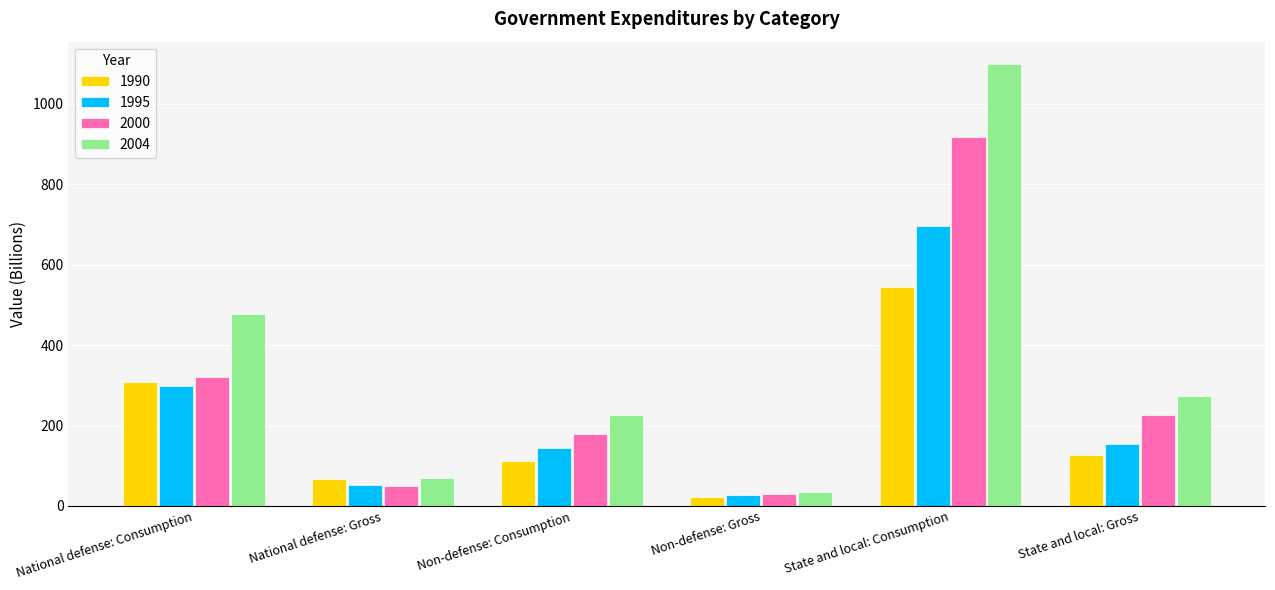

What are all the series names shown in the legend?

1990, 1995, 2000, 2004